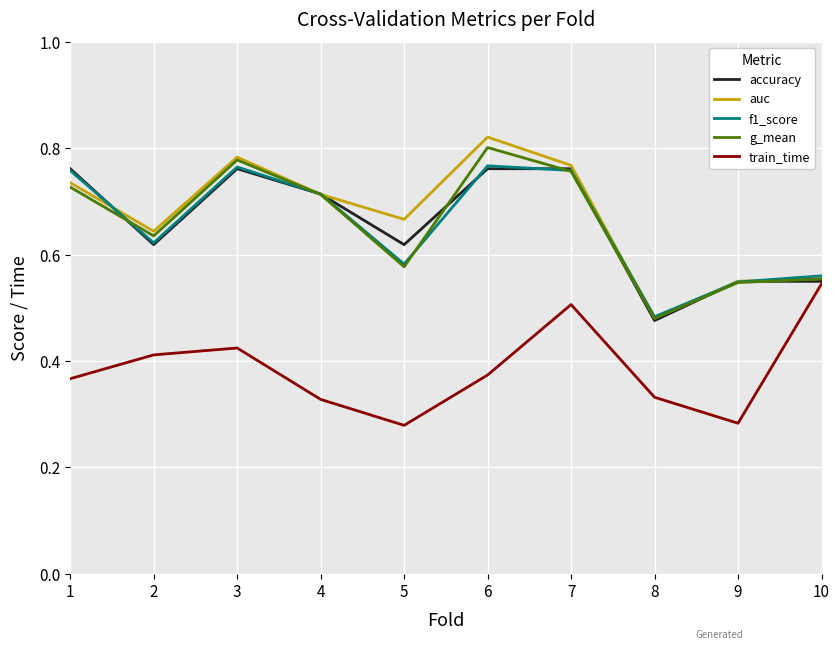

What is the sum of all auc values?

6.7